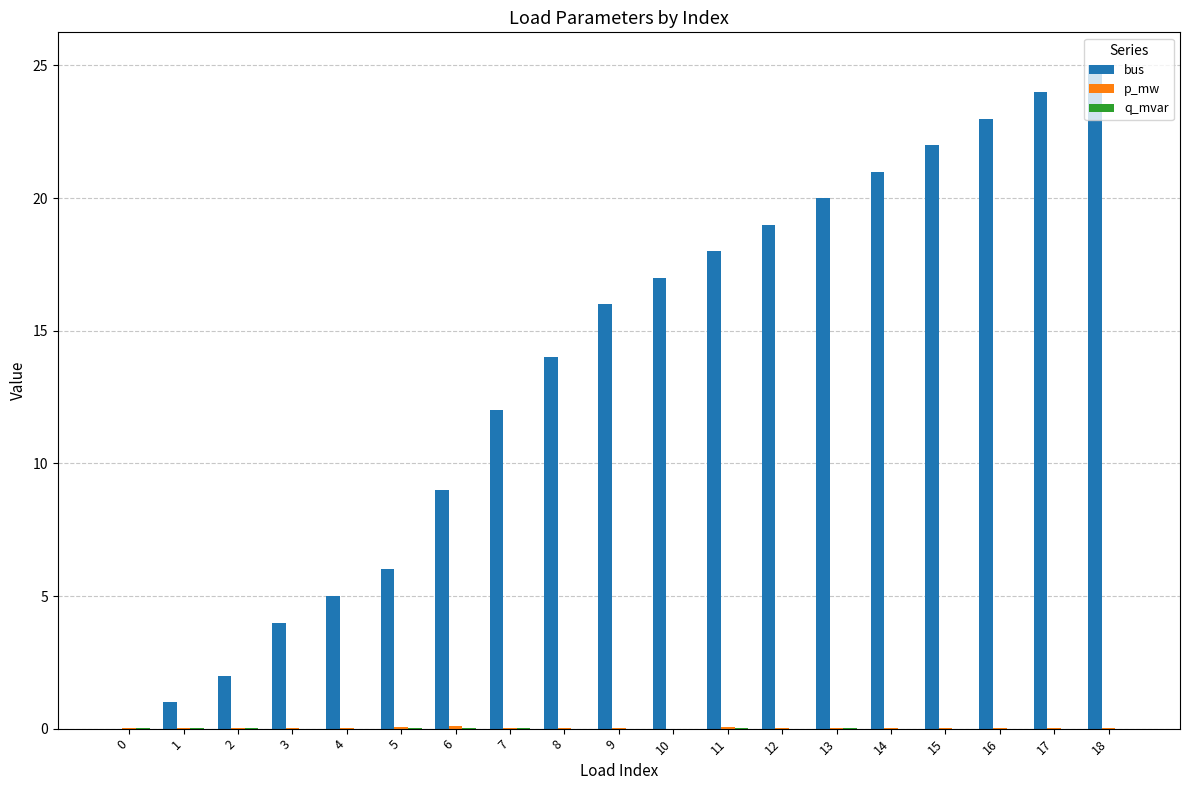

Does the chart contain stacked bars?

No